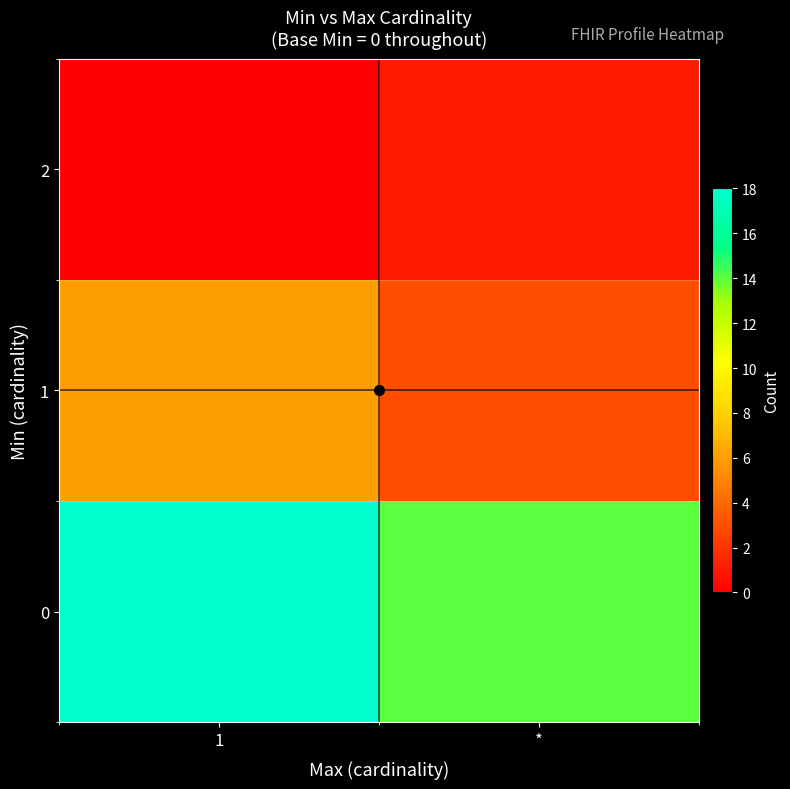

Rank the series at 1 from lowest to highest value.

2, 1, 0